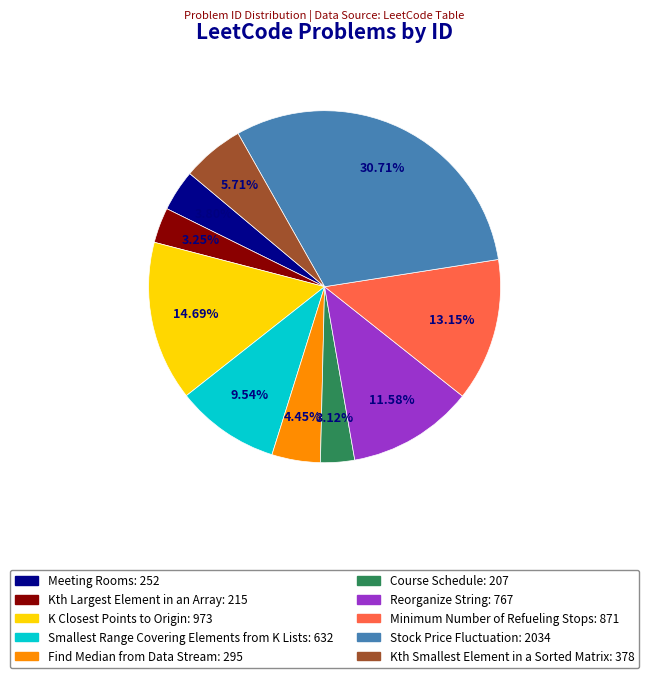

Approximately how many times larger is the value at Kth Smallest Element in a Sorted Matrix compared to Kth Largest Element in an Array?

1.8